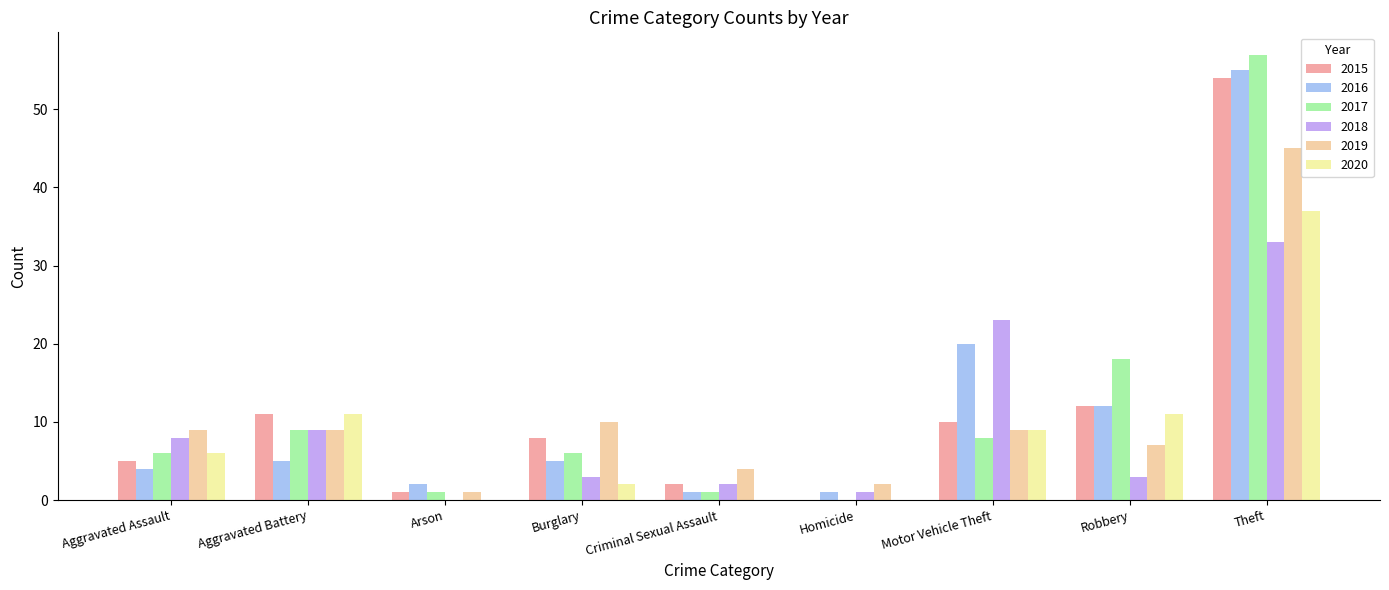

How many groups of bars are there?

9